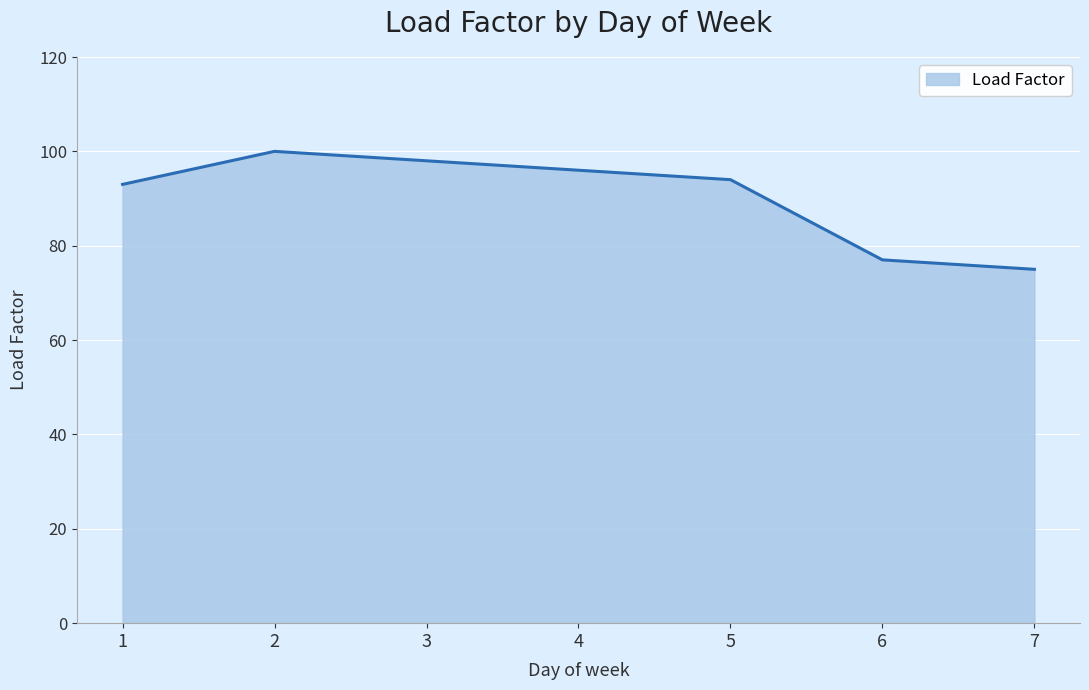

What is the ratio of the value at 6 to the value at 4?

0.8